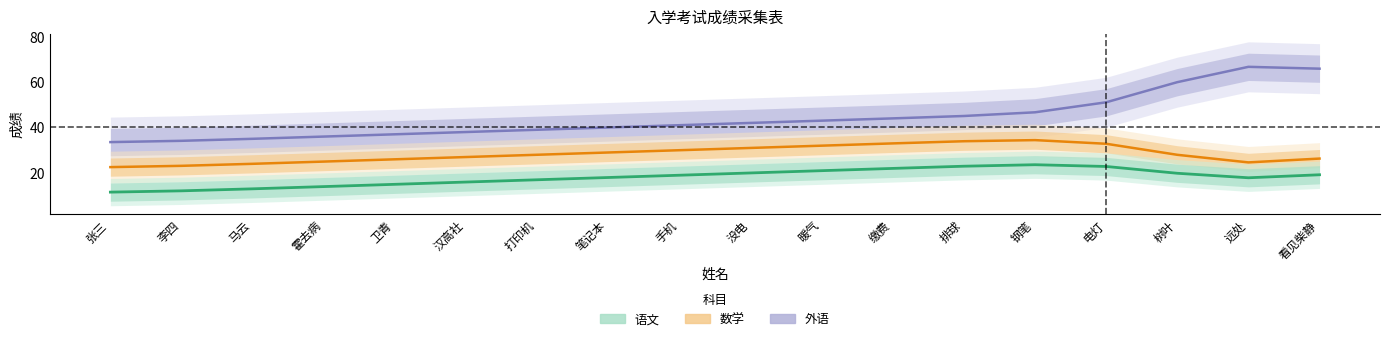

Reading left to right, extract all data points from this chart.

外语: 33.6	34.1	35.0	36.0	37.0	38.0	39.0	40.0	41.0	42.0	43.0	44.0	45.1	46.7	51.1	59.9	66.7	65.9
数学: 22.6	23.1	24.0	25.0	26.0	27.0	28.0	29.0	30.0	31.0	32.0	33.0	34.0	34.4	32.8	28.0	24.6	26.3
语文: 11.6	12.1	13.0	14.0	15.0	16.0	17.0	18.0	19.0	20.0	21.0	22.0	23.0	23.6	22.9	19.9	17.9	19.2